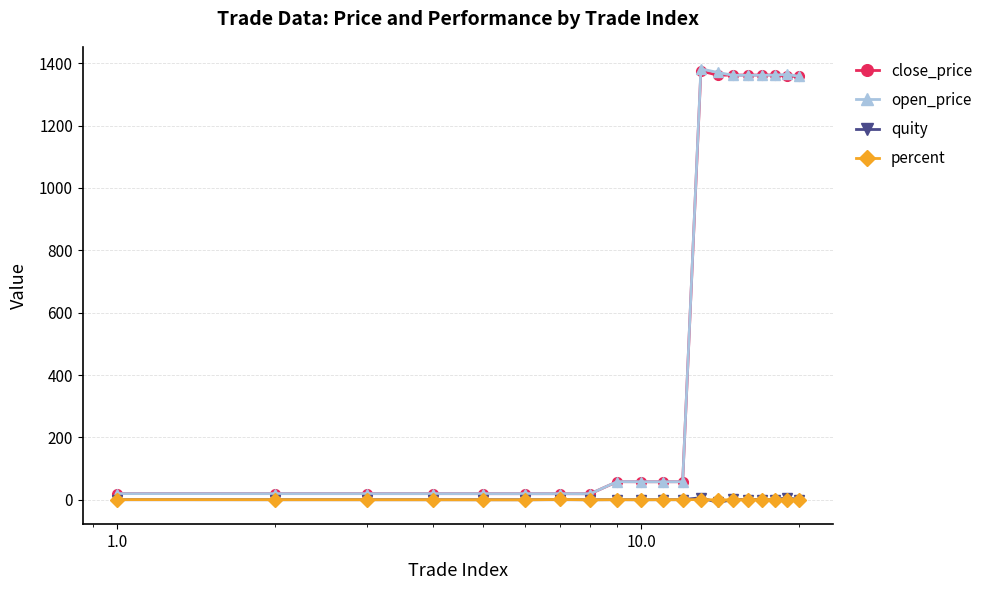

Does the chart display data point markers on the line(s)?

Yes